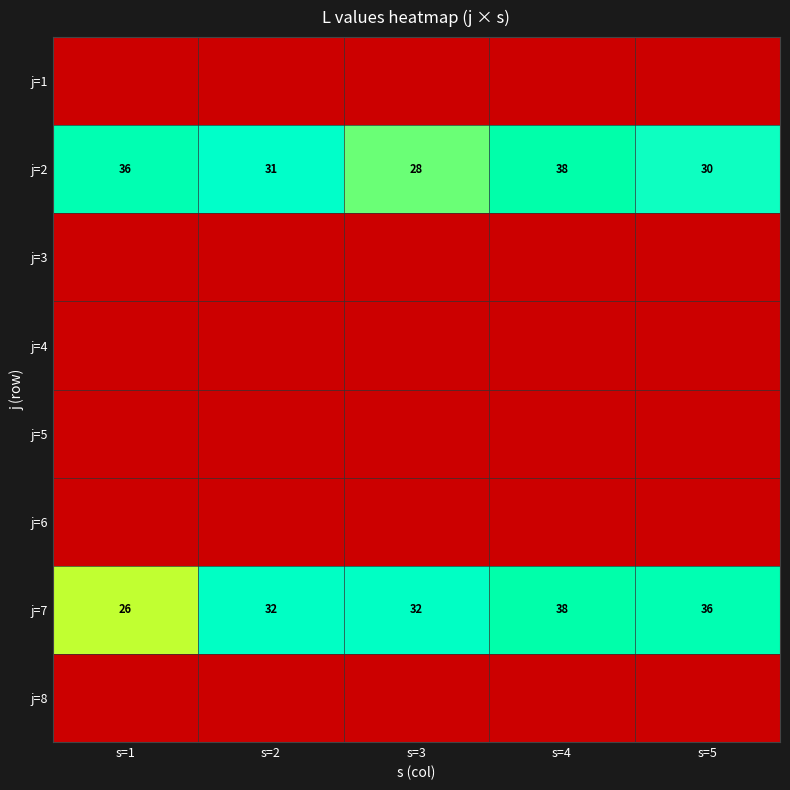

What is the approximate value of j=2 at s=3?

28